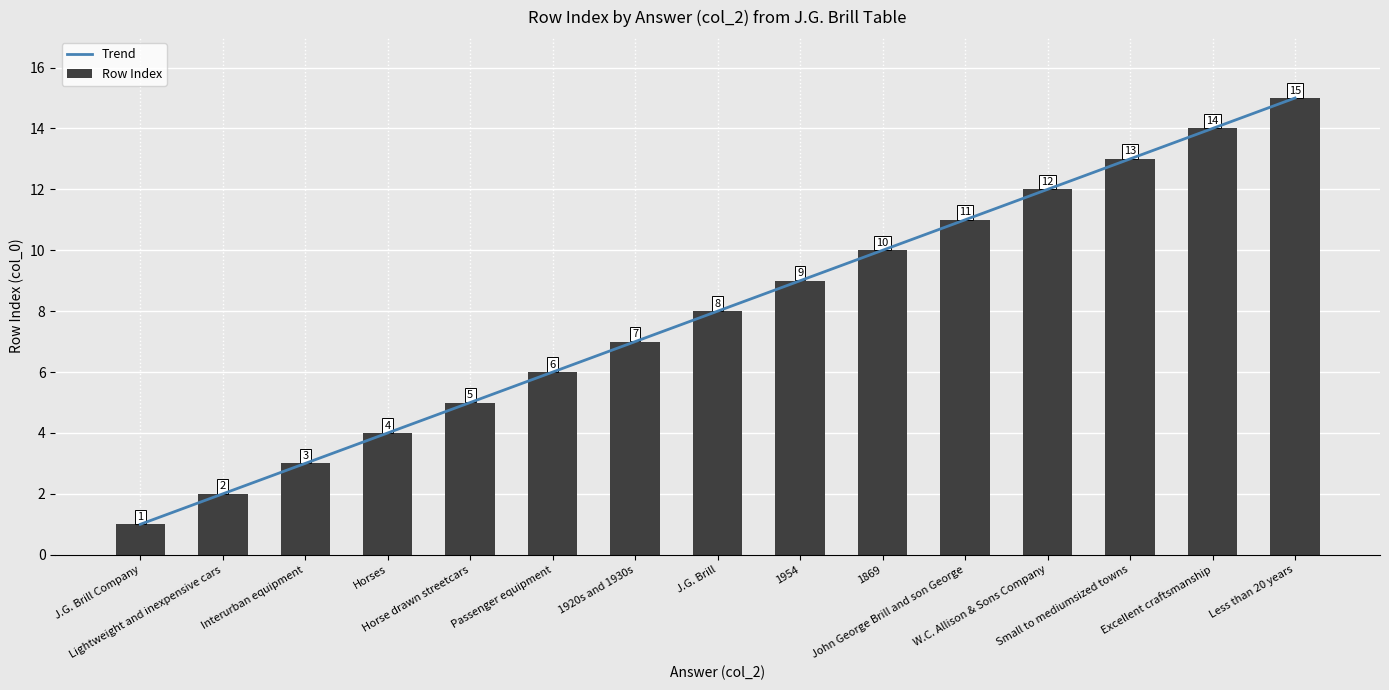

What is the difference between the maximum and minimum values in the Trend series?

14